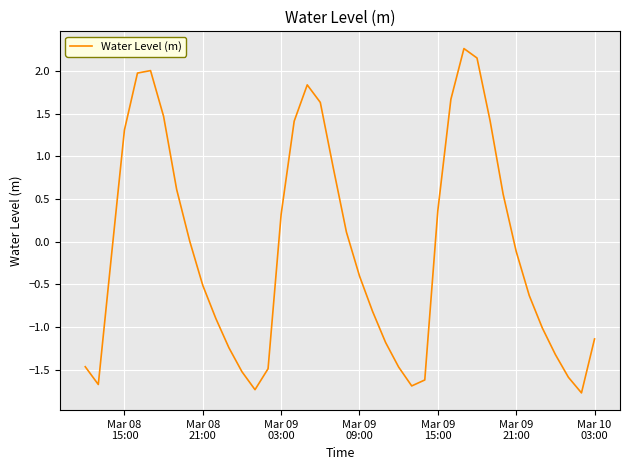

What is the difference between the maximum and minimum values?

4.0